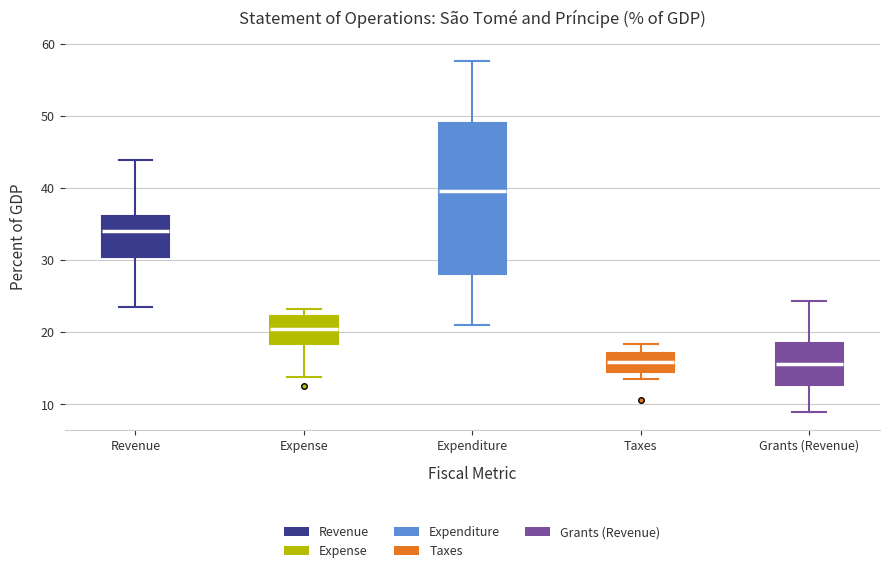

Reading left to right, transcribe this box plot: for each box, give where its median line is, the range the box spans, and where its two whiskers end, as read against the y-axis. The values are not printed on the chart, so give them approximately, as read against the axis.

Revenue: median 34, box 30 to 36, whiskers 24 to 44
Expense: median 21, box 18 to 22, whiskers 14 to 23
Expenditure: median 40, box 28 to 49, whiskers 21 to 58
Taxes: median 16, box 15 to 17, whiskers 13 to 18
Grants (Revenue): median 16, box 13 to 19, whiskers 9 to 24